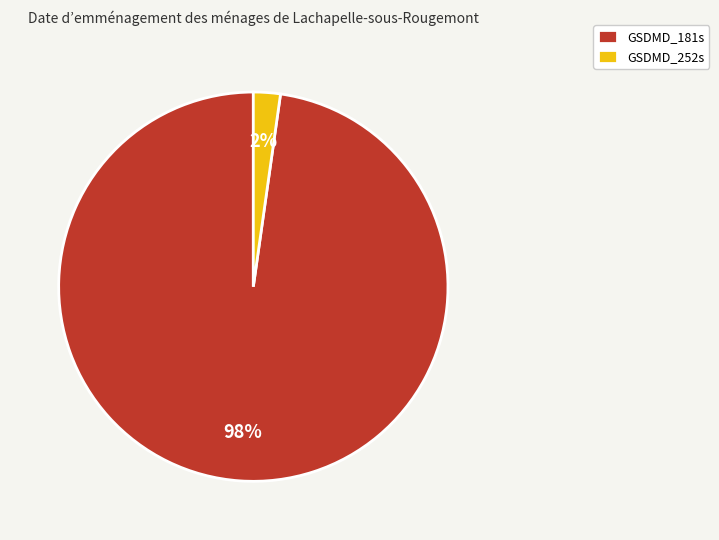

Which category has the smallest portion of the pie?

GSDMD_252s